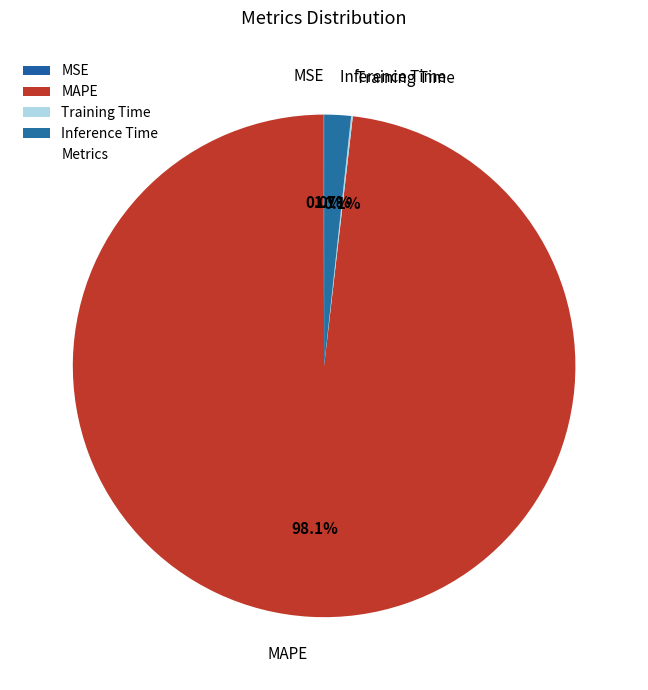

What is the majority slice?

MAPE